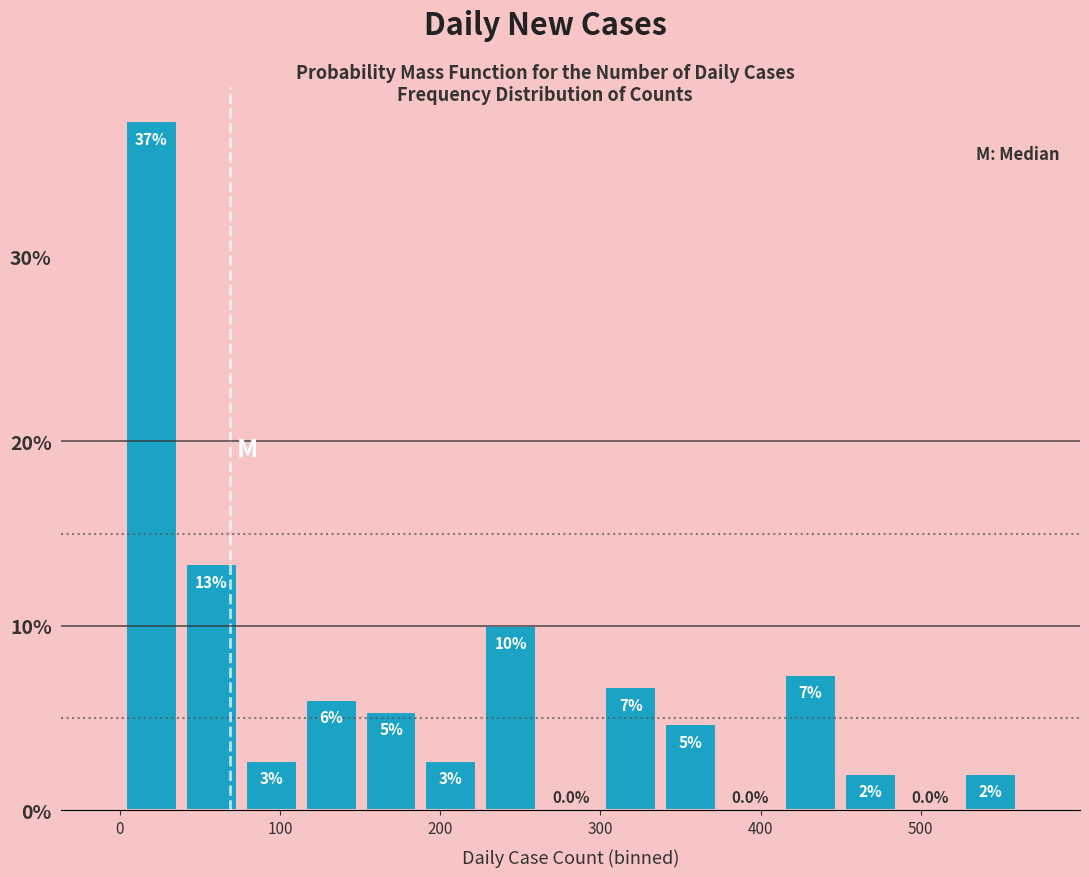

Read against the x-axis, roughly where is the centre of the tallest bar?

20